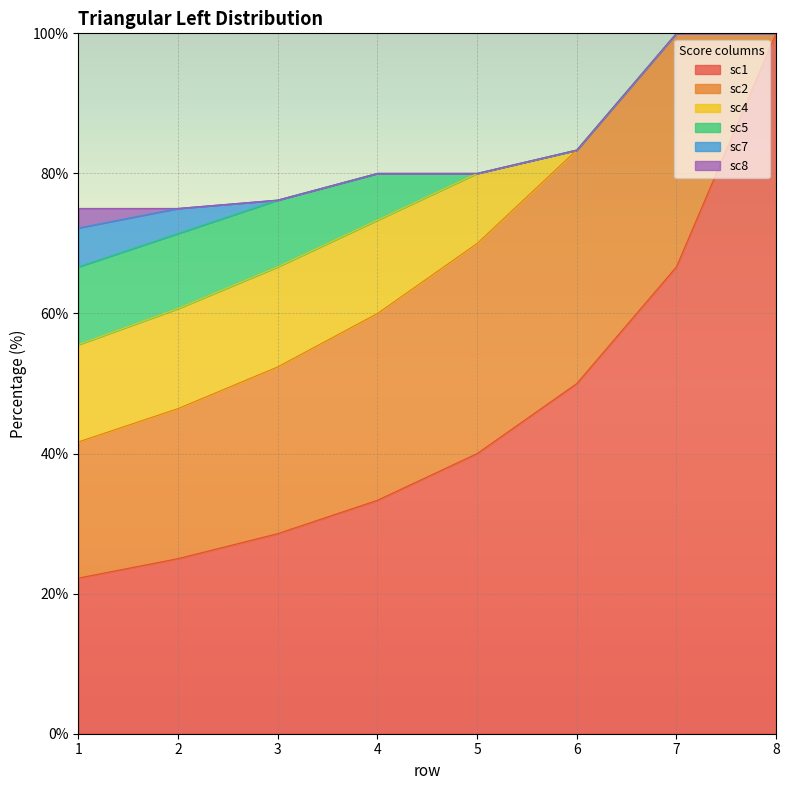

At how many categories does at least one series exceed 95?

1